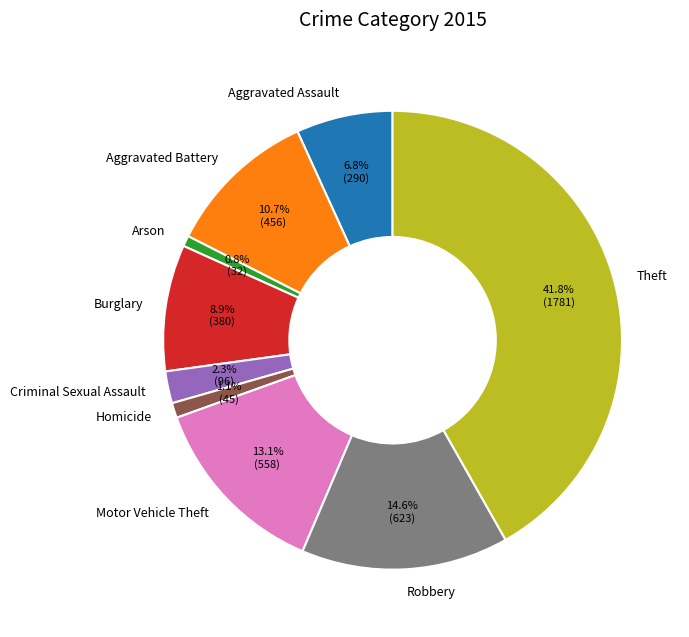

To the nearest percent, what is the difference between the largest and smallest slice percentages?

41%